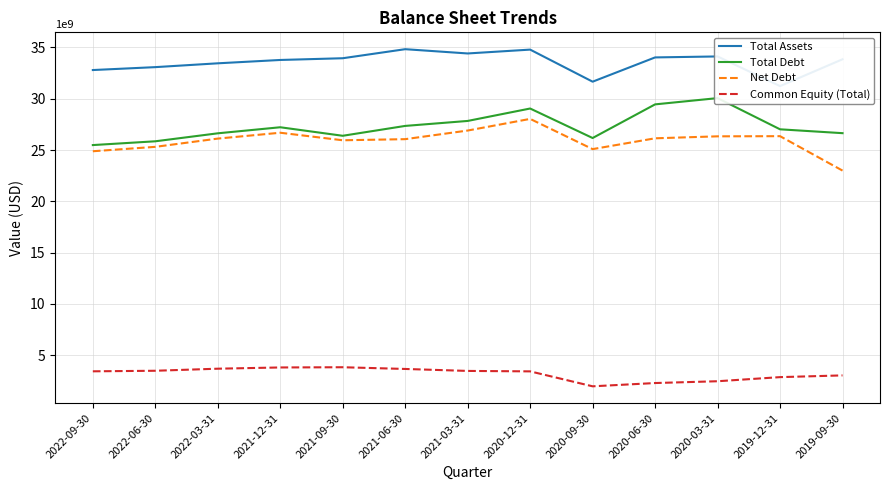

How many interior local peaks does the Common Equity (Total) series have?

1